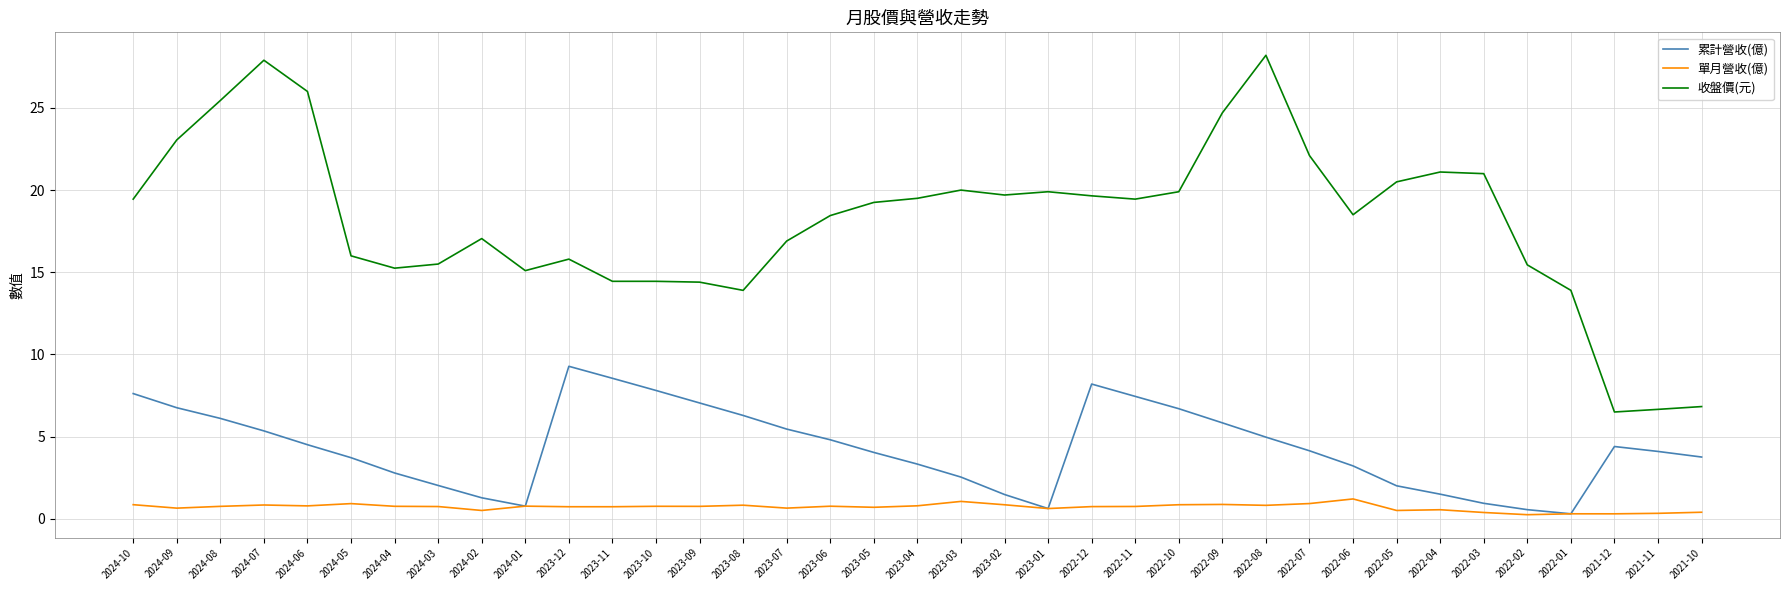

What position from the right is 2022-11?

14